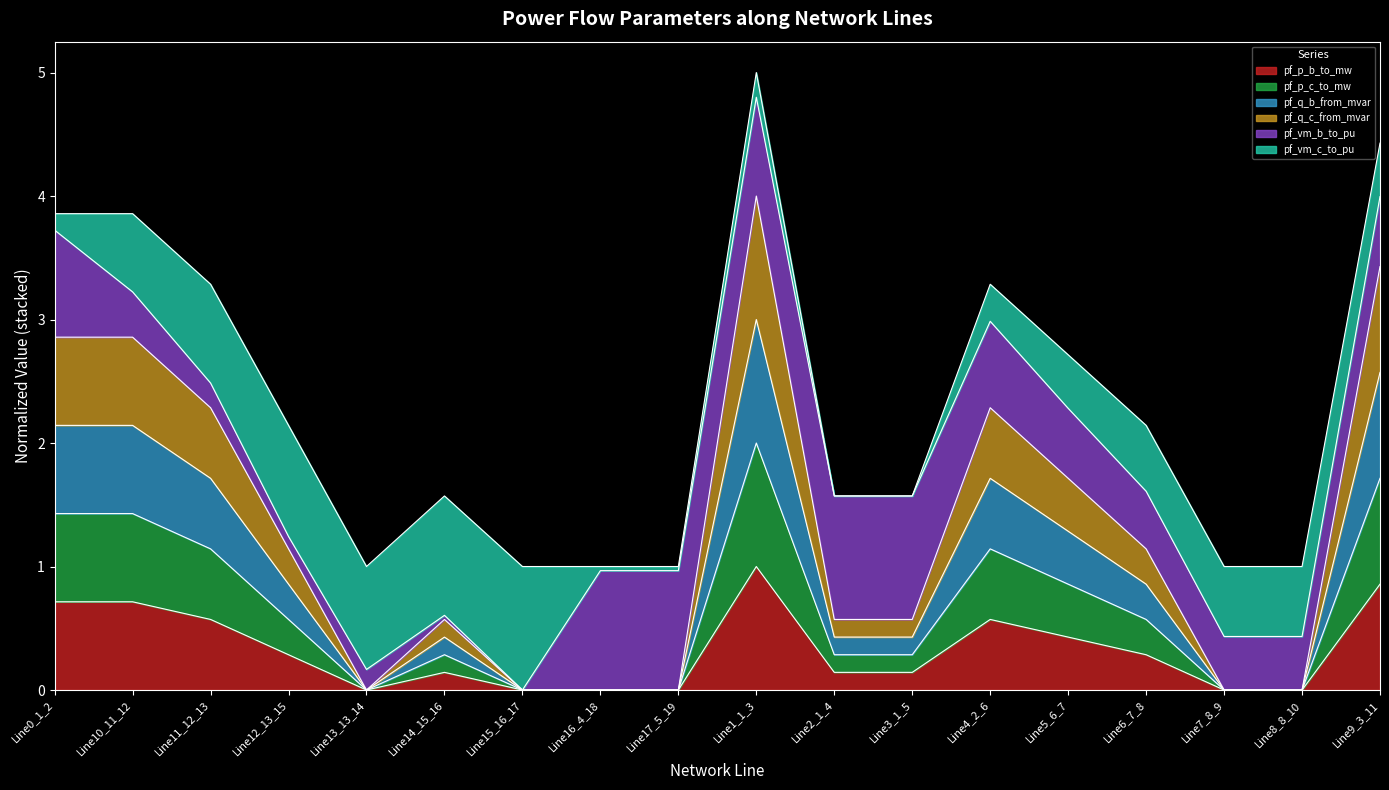

Is it true that pf_p_b_to_mw equals 0.7 at Line0_1_2?

True